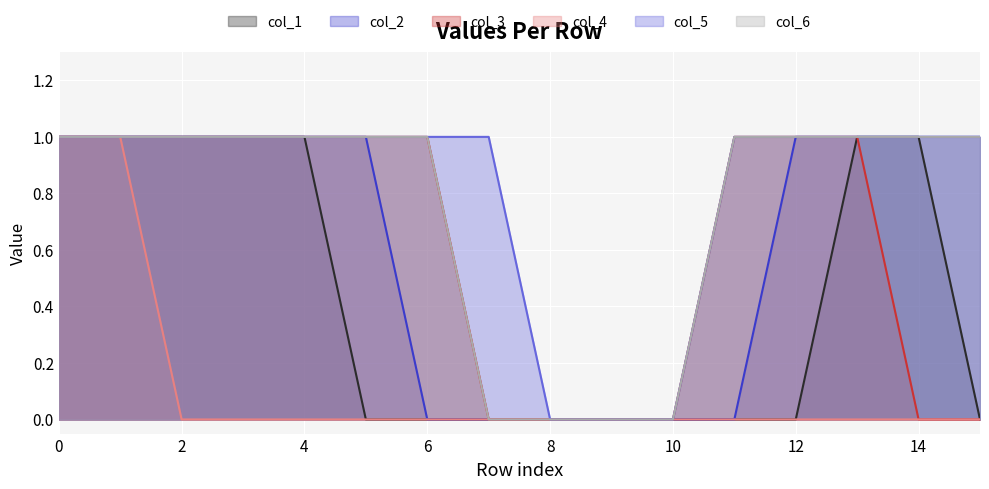

What is the spread (max minus min) of values at 5?

1